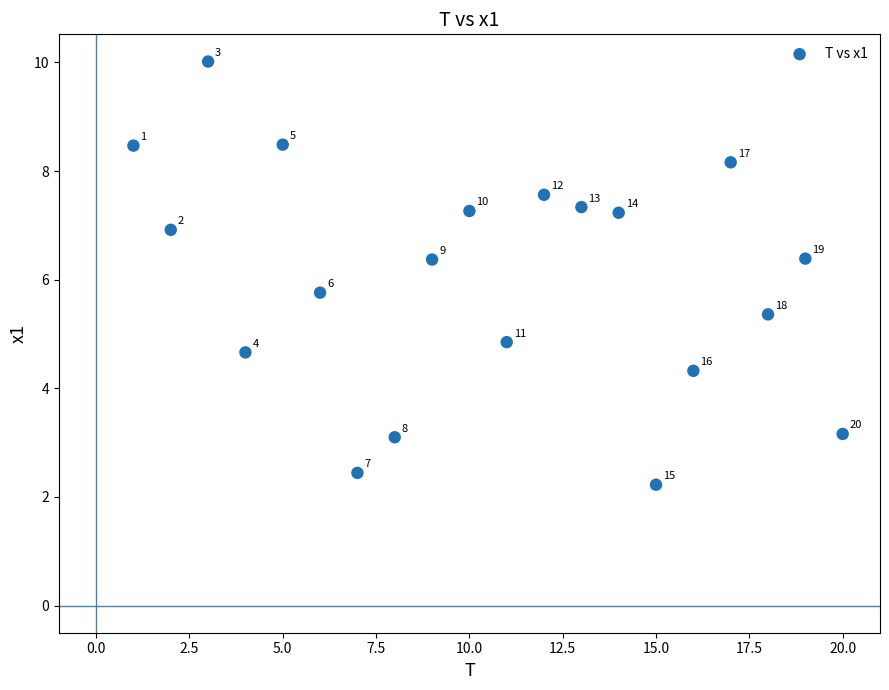

What Y value in the scatter plot is closest to 6?

5.8